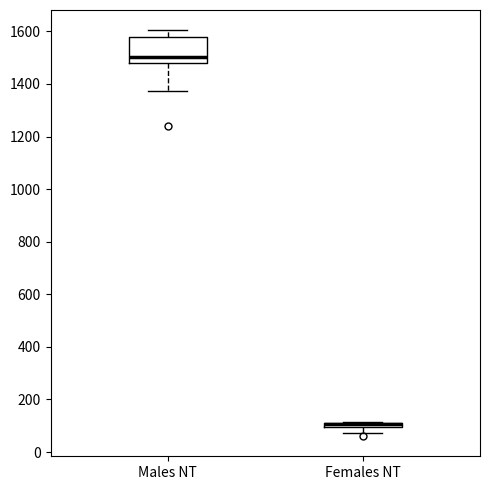

Which box is the tallest, from its lower edge to its upper edge?

Males NT